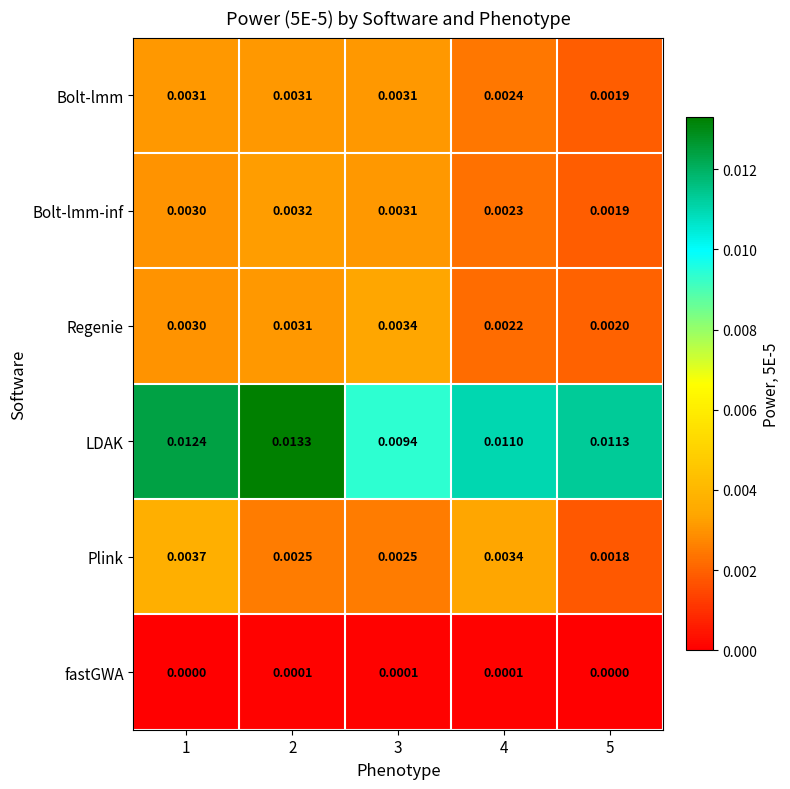

How many distinct data groups are displayed?

6